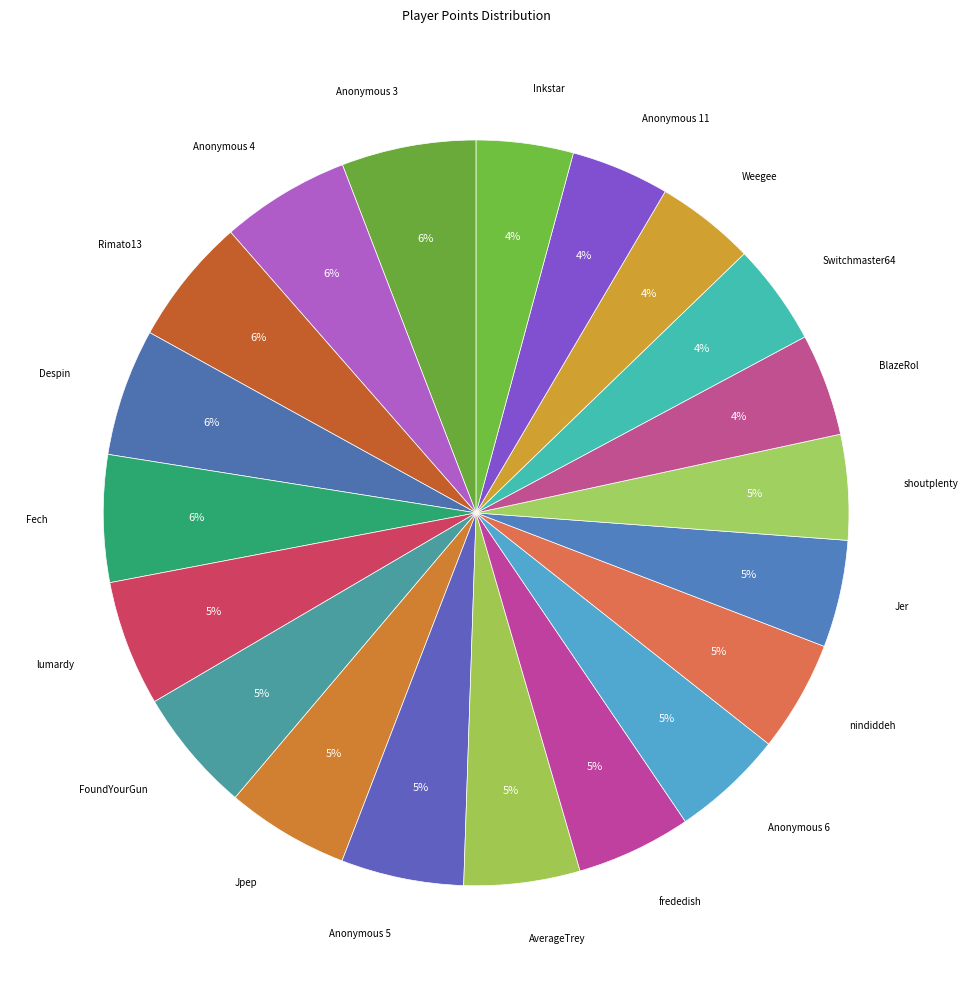

Which slice is the largest?

Anonymous 3